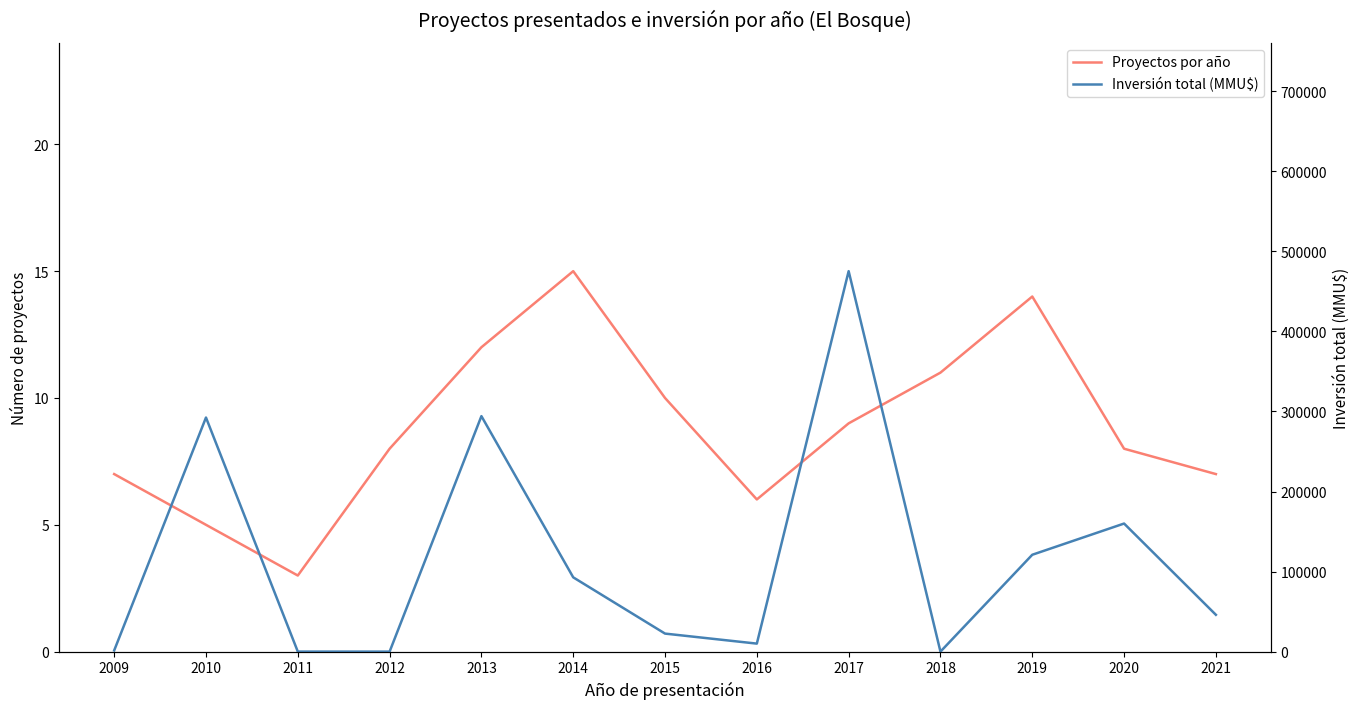

How many lines are shown in the chart?

2